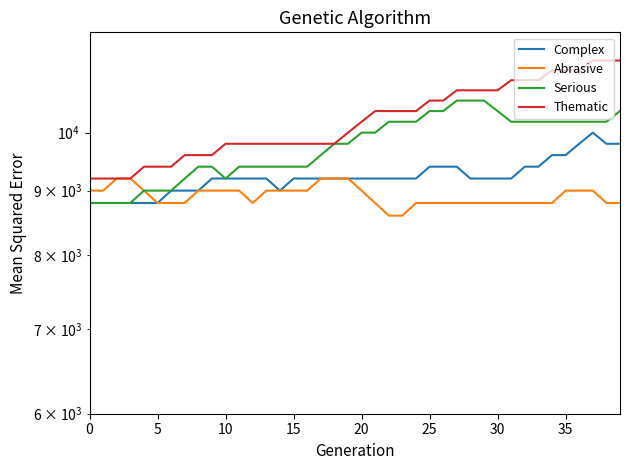

At which category is the sum across all series the highest?

37